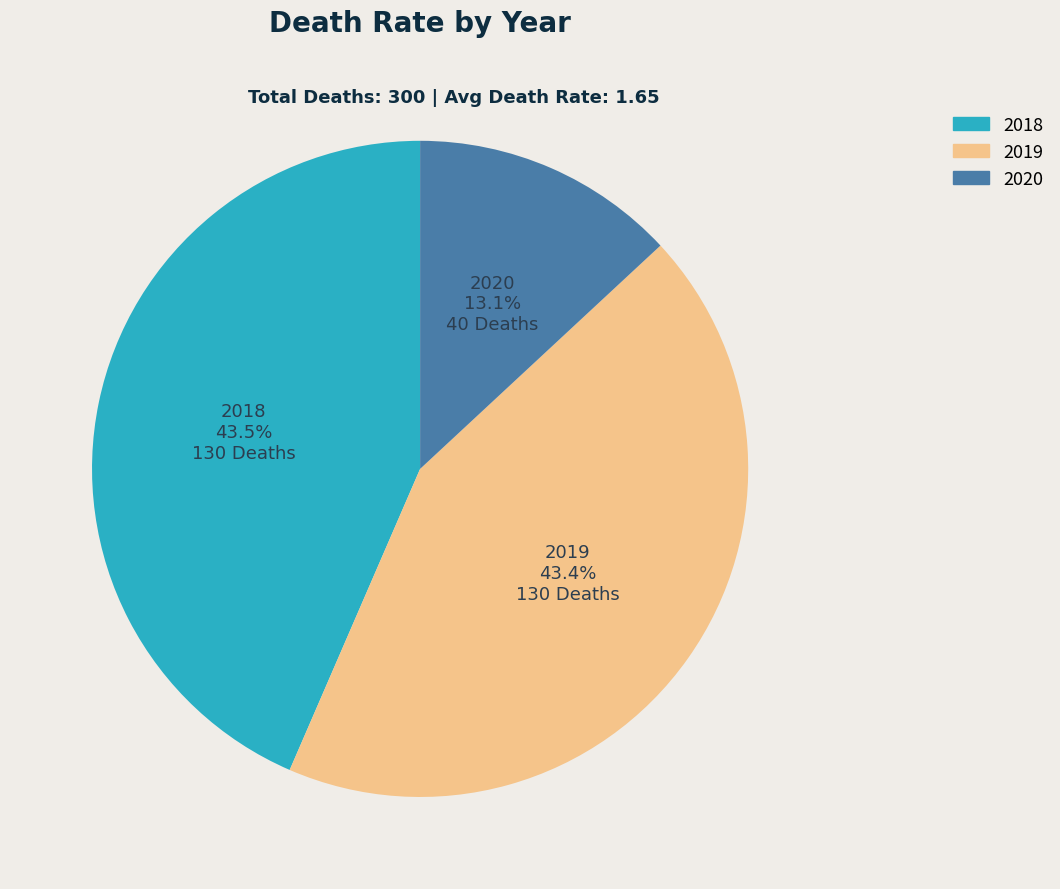

True or false: 2019 accounts for 29% of the total.

False